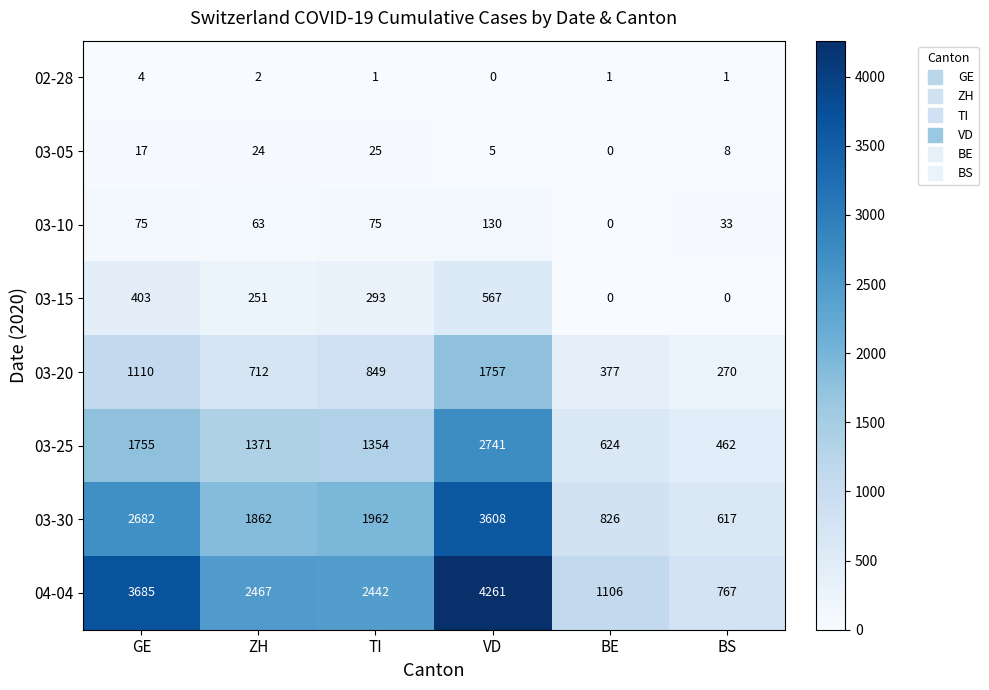

What is the difference between the 04-04 values at TI and BE?

1336